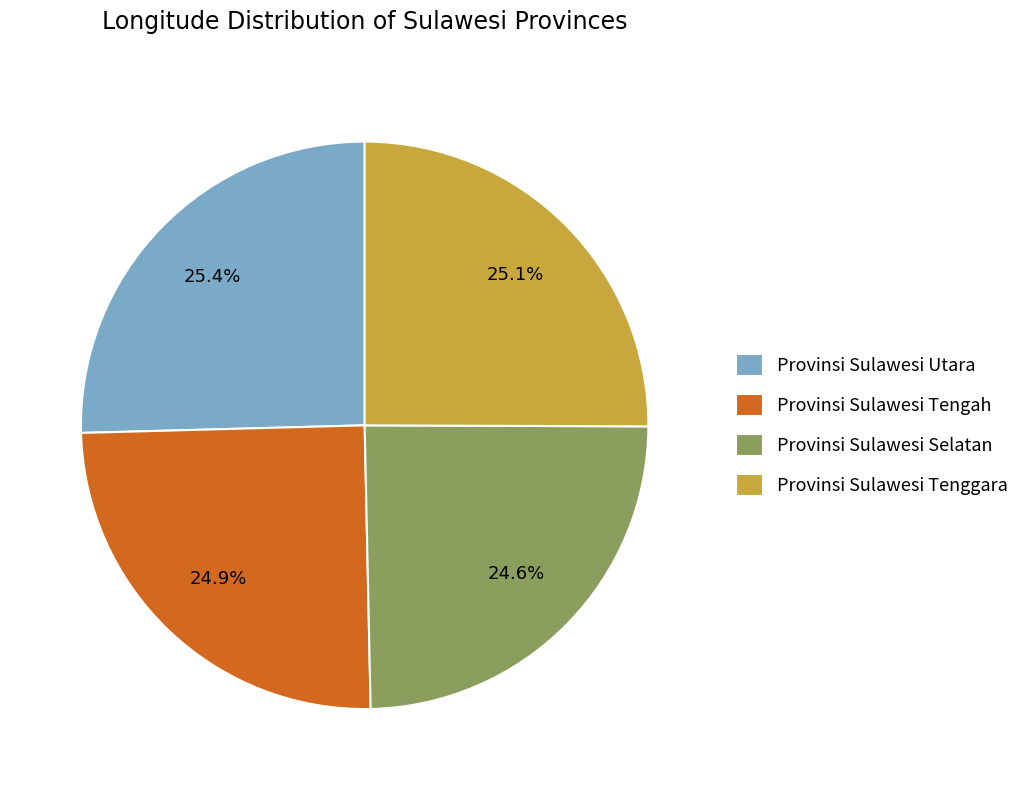

To the nearest percent, what portion does Provinsi Sulawesi Selatan represent?

25%